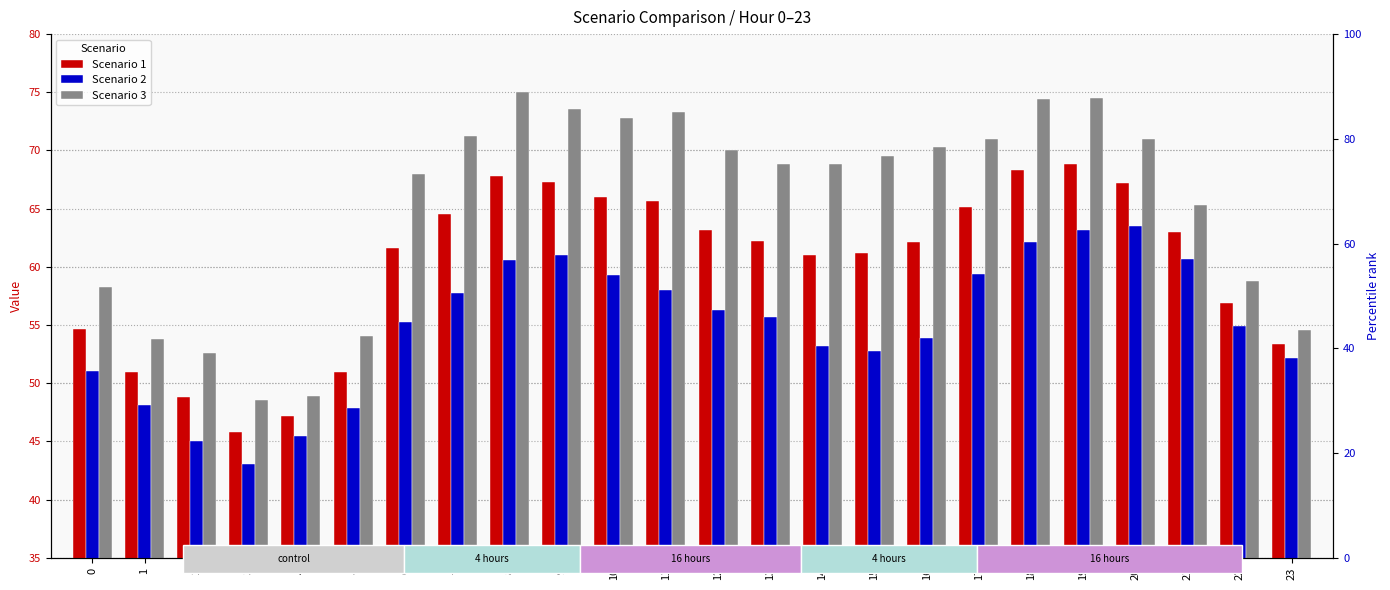

Which series has the largest total across all categories?

Scenario 3